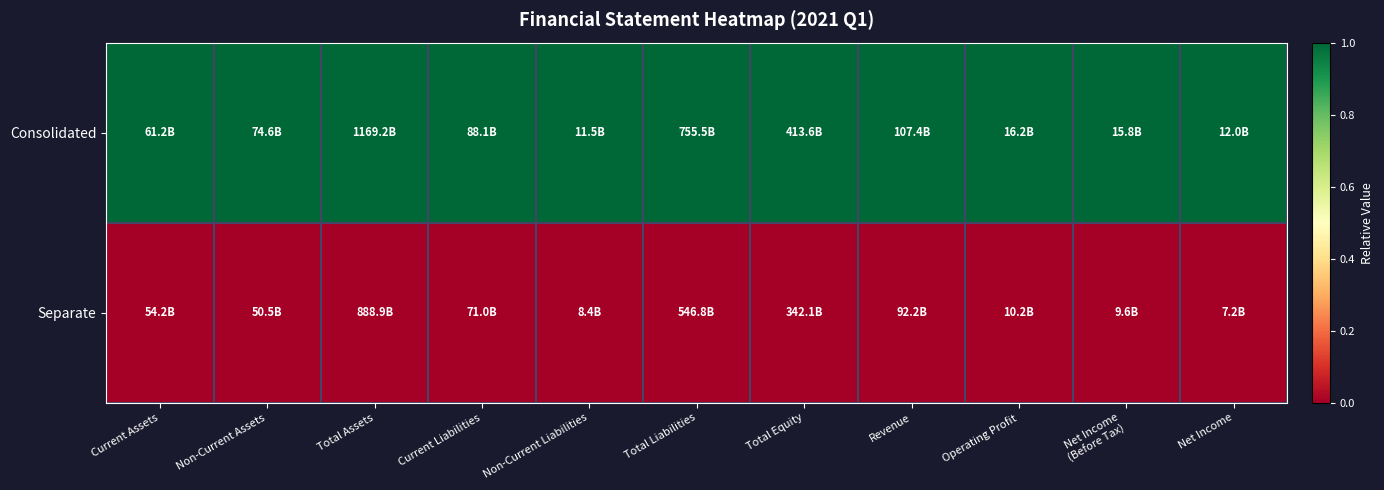

At how many categories does at least one series exceed 0?

11